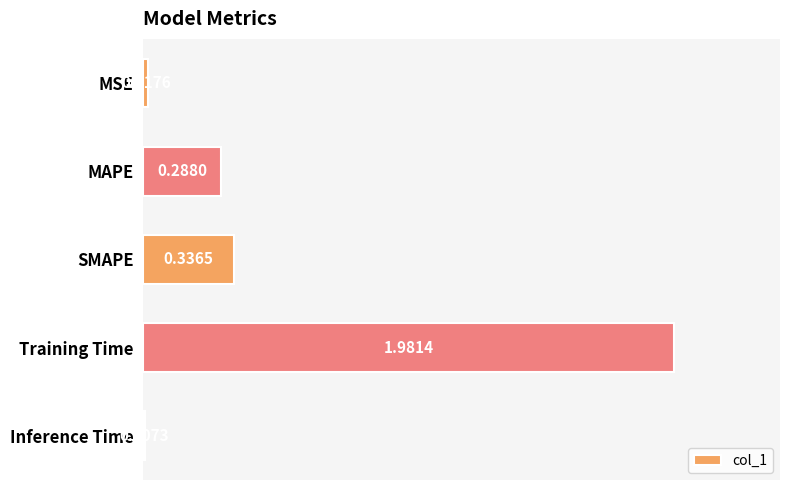

What is the average value?

0.5